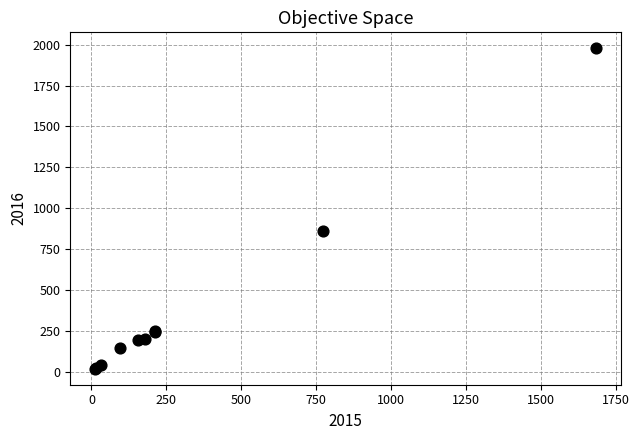

What Y value in the scatter plot is closest to 998?

858